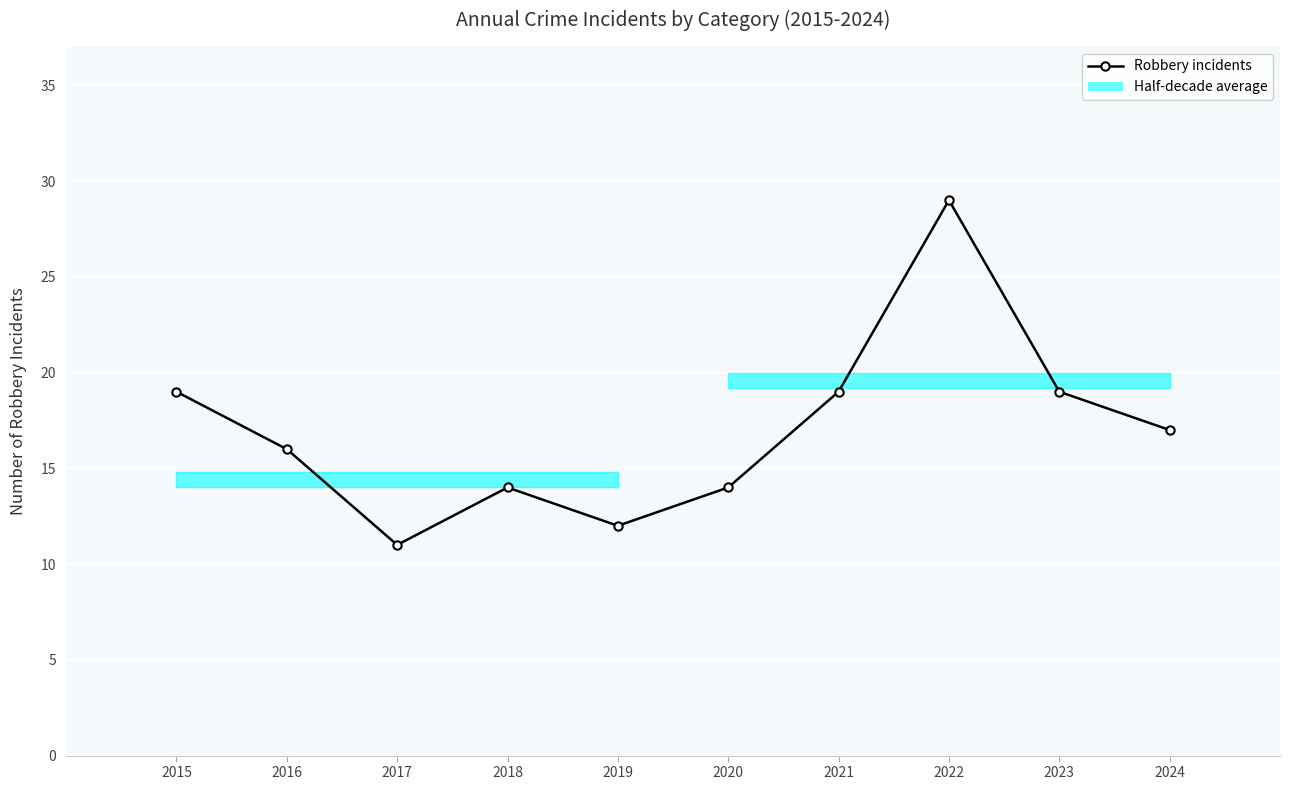

The chart shows a value of 21 at 2020. True or false?

False